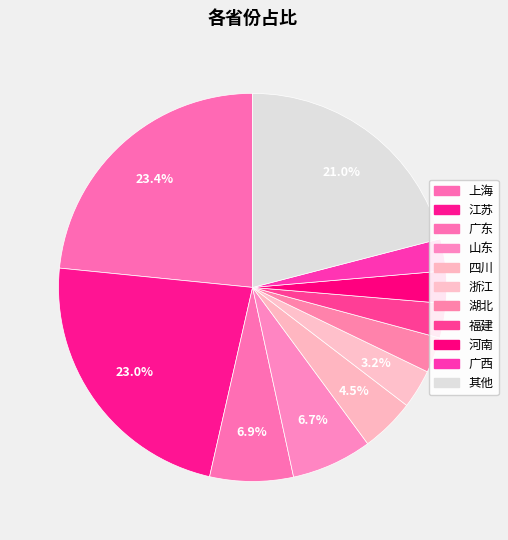

How many slices are in this pie chart?

11